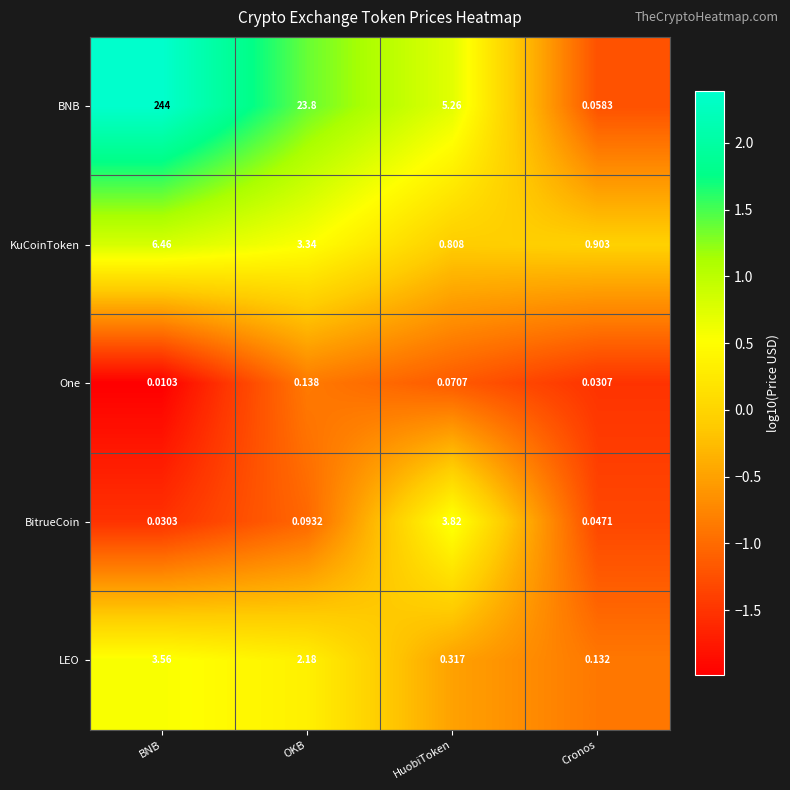

Which category has the highest value in the LEO series?

BNB